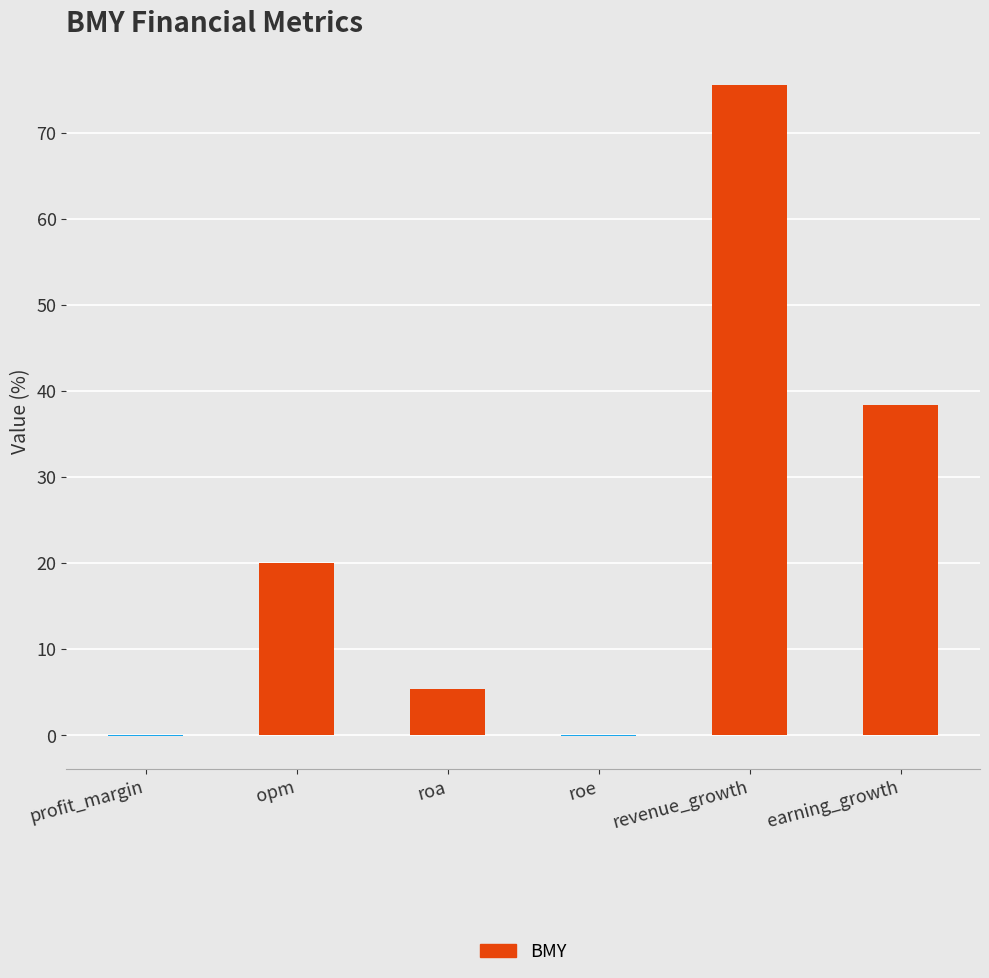

Is it true that the value at opm is 7.2?

False